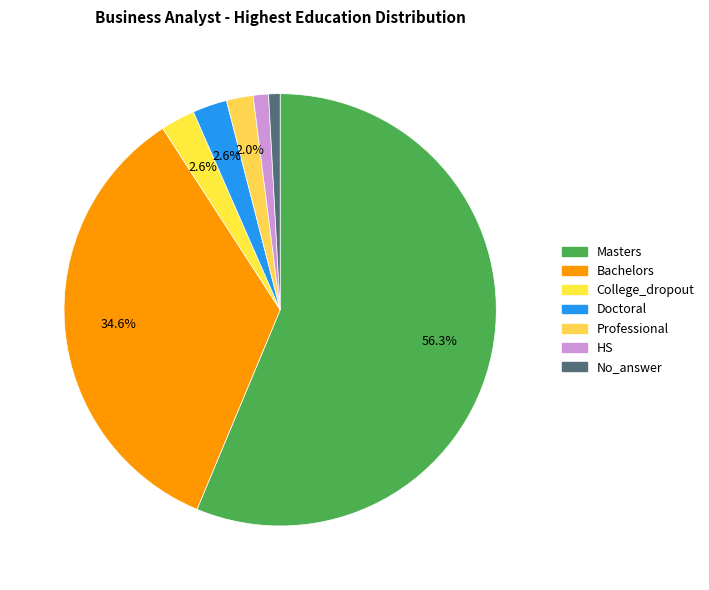

Count the number of slices in the pie.

7